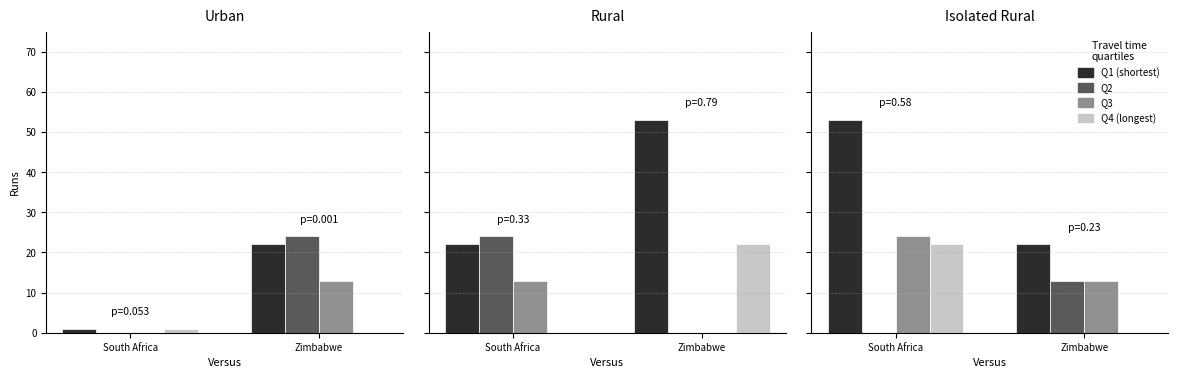

Is it true that Q4 (longest) equals 22 at South Africa?

True